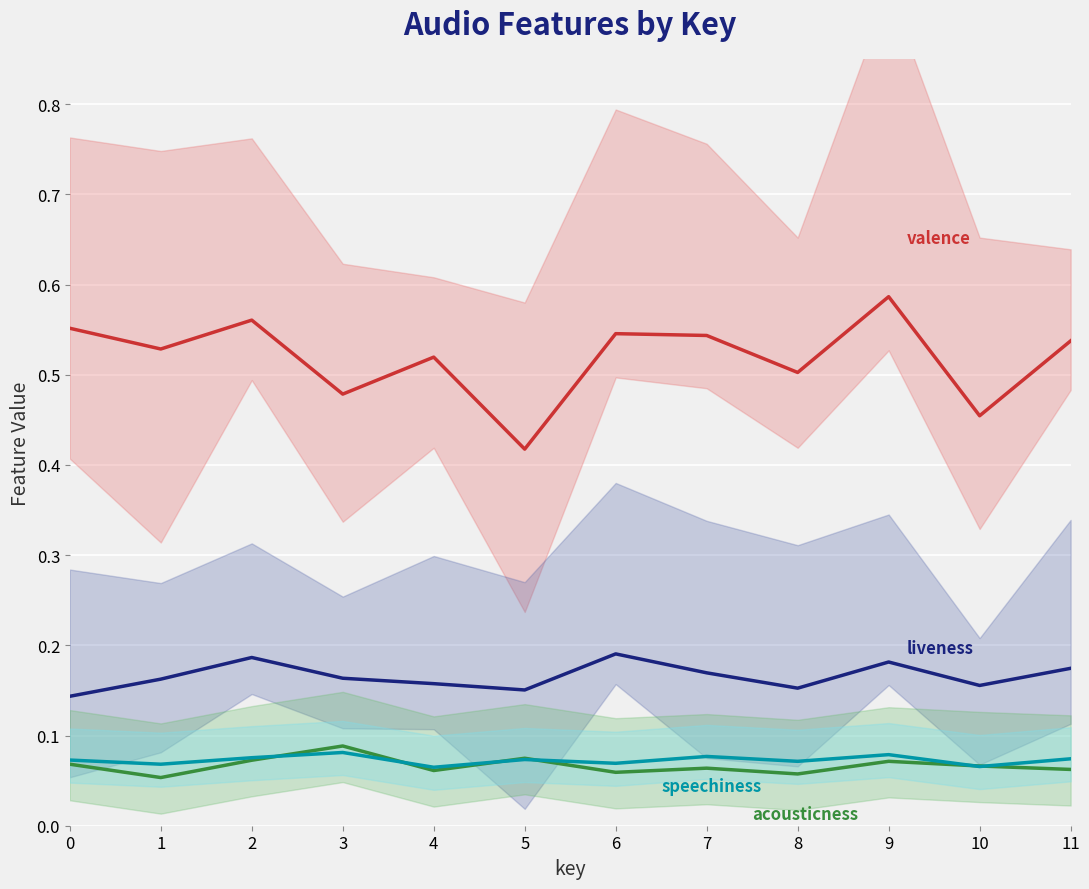

What is the average value of the liveness series?

0.2